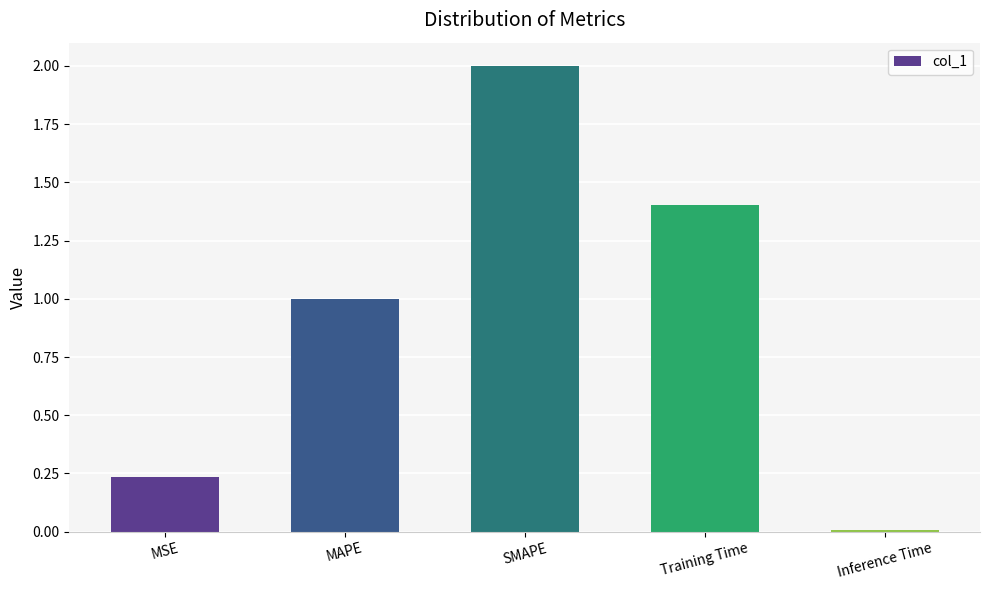

Which label corresponds to the largest value in the chart?

SMAPE